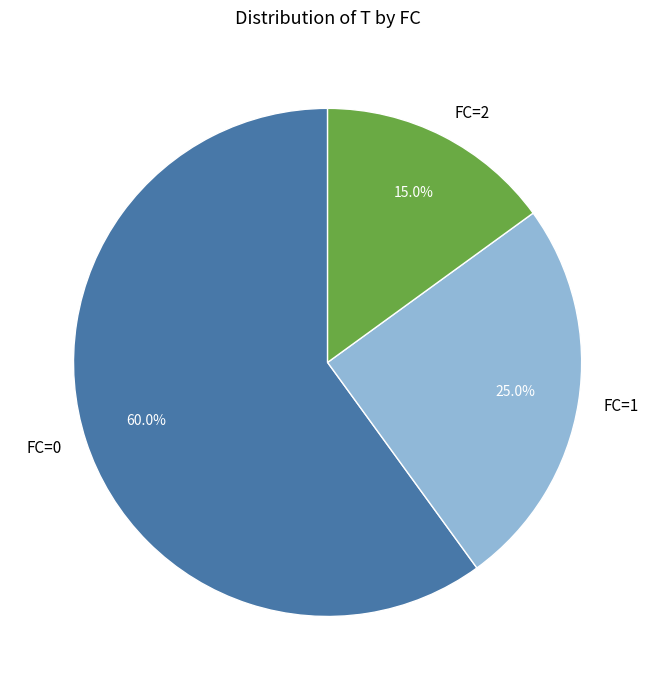

True or false: FC=0 accounts for 60% of the total.

True